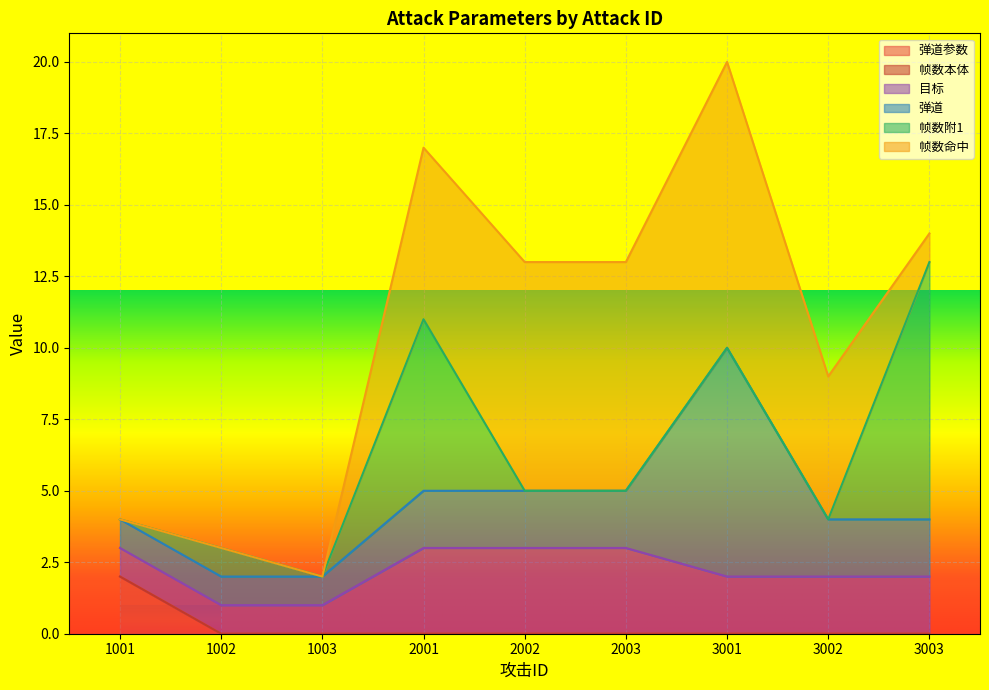

Which series changed the most between 2003 and 3002?

帧数命中